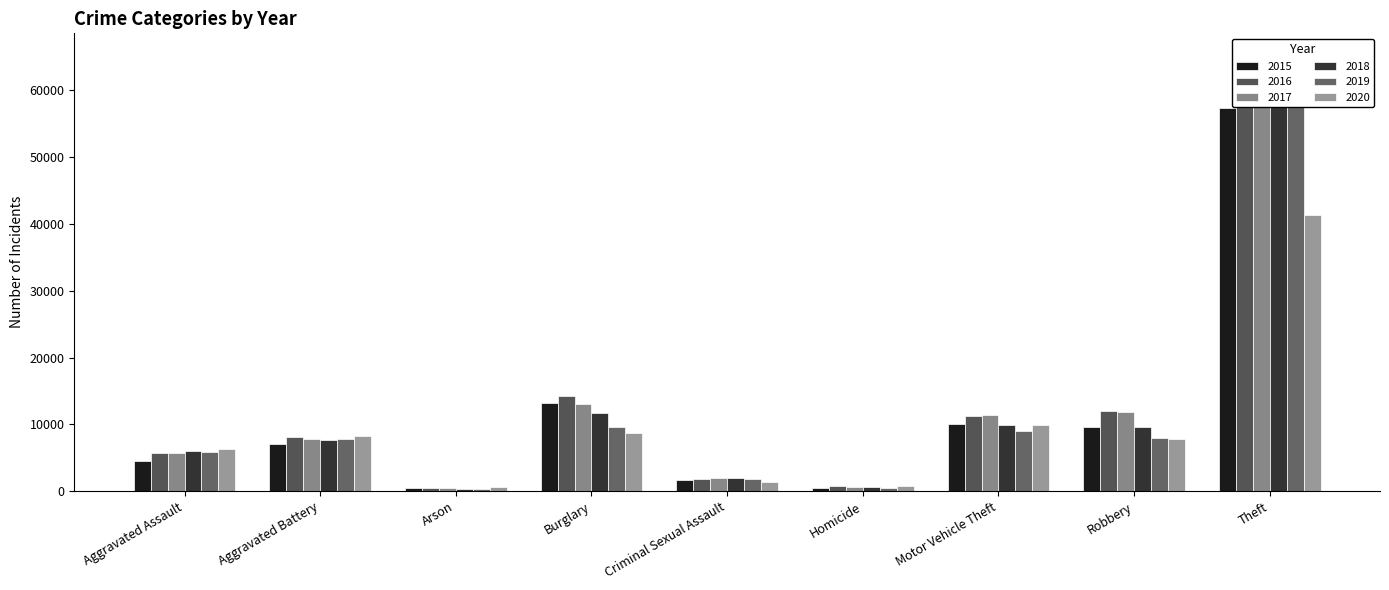

At which label does 2020 reach its peak?

Theft